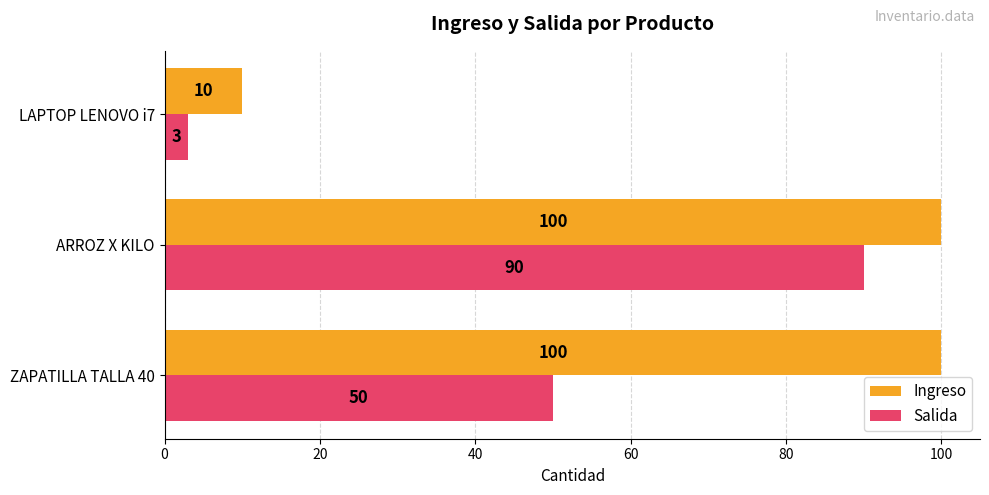

What are all the series names shown in the legend?

Ingreso, Salida